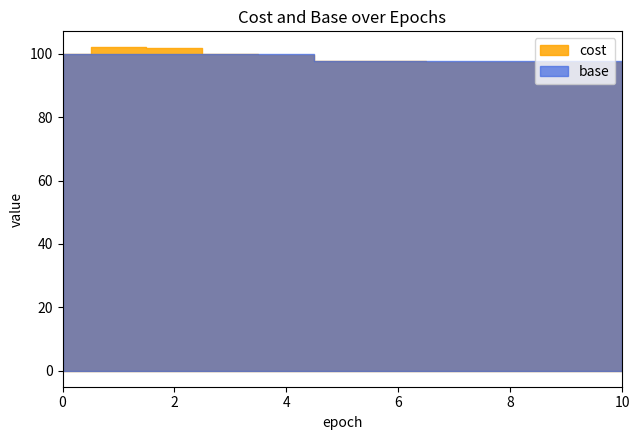

What is the value of the cost point at the 8th from the left?

97.6